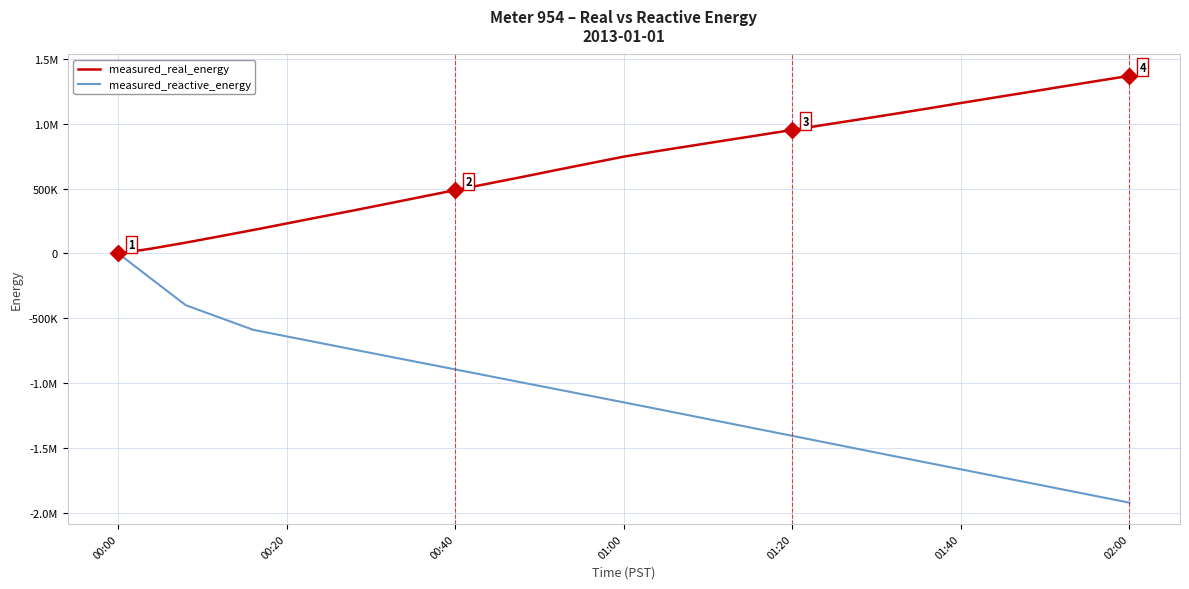

What is the difference between the second highest and second lowest values in the measured_reactive_energy series?

1671145.0